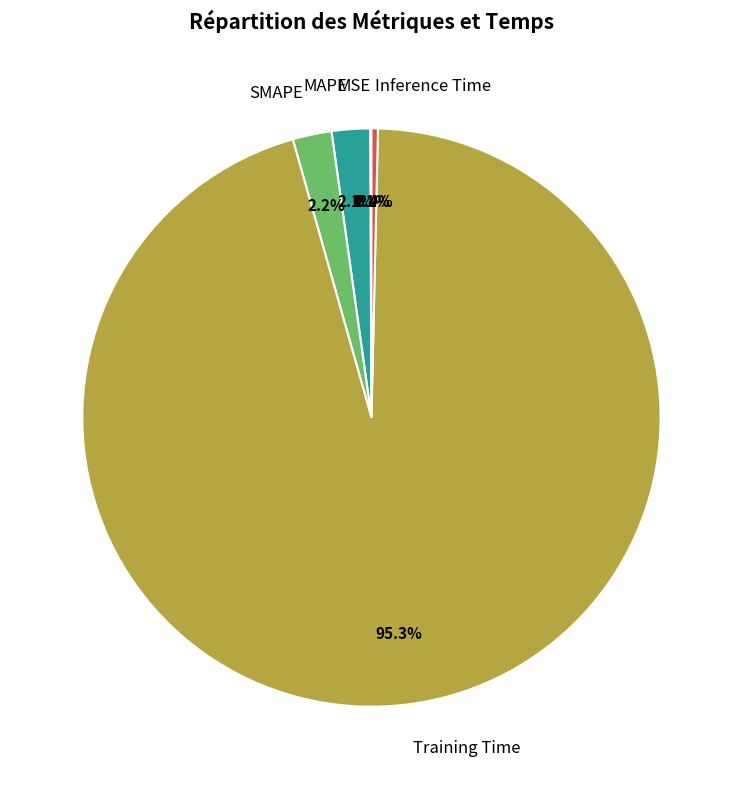

Does Training Time represent more than half of the total?

Yes